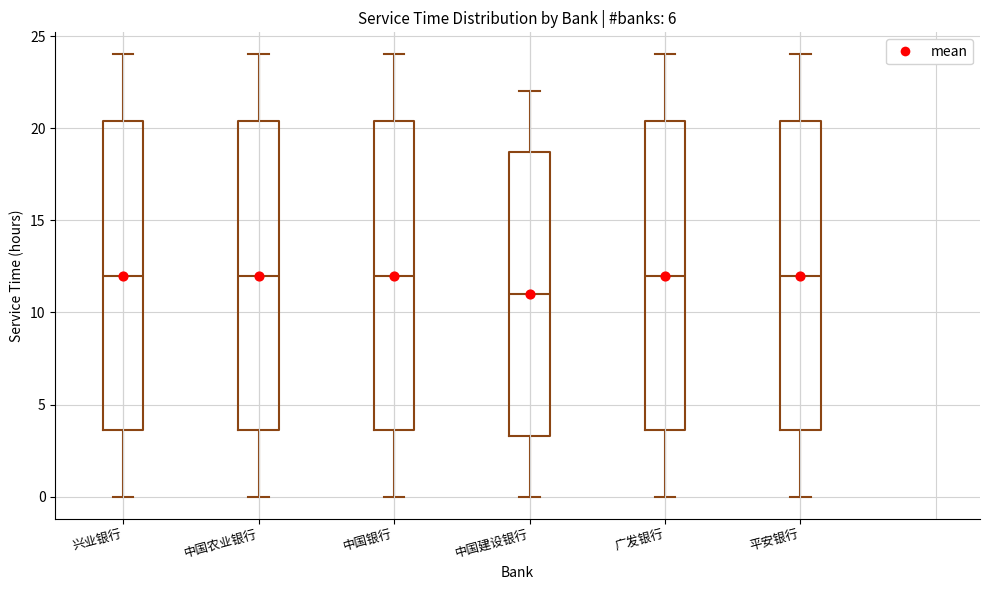

Reading left to right, read every box against the y-axis: the position of its median line, the range the box covers, and the ends of its whiskers. The values are not printed on the chart, so give them approximately, as read against the axis.

兴业银行: median 12.0, box 3.5 to 20.5, whiskers 0.0 to 24.0
中国农业银行: median 12.0, box 3.5 to 20.5, whiskers 0.0 to 24.0
中国银行: median 12.0, box 3.5 to 20.5, whiskers 0.0 to 24.0
中国建设银行: median 11.0, box 3.5 to 18.5, whiskers 0.0 to 22.0
广发银行: median 12.0, box 3.5 to 20.5, whiskers 0.0 to 24.0
平安银行: median 12.0, box 3.5 to 20.5, whiskers 0.0 to 24.0